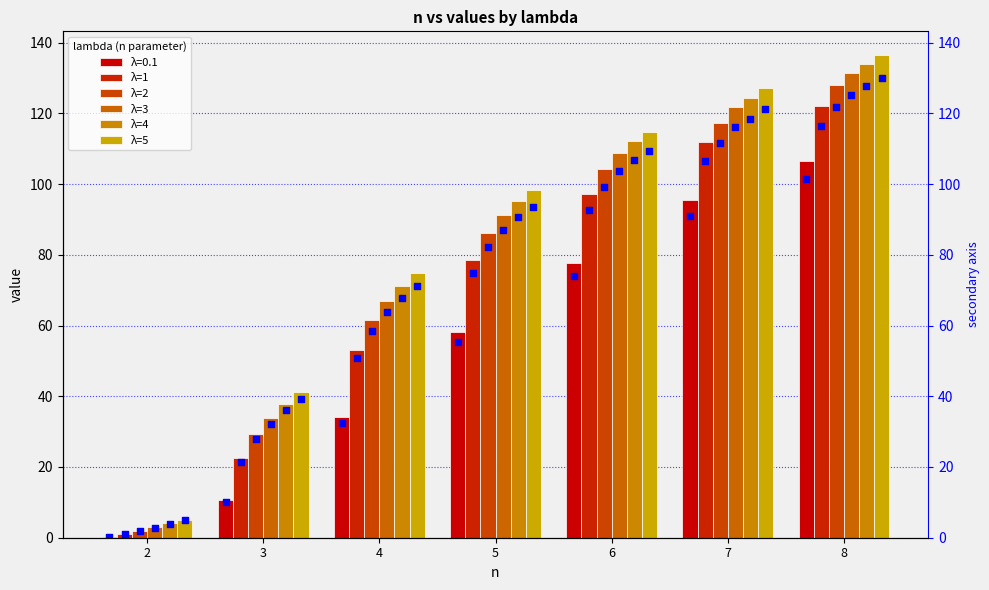

What is the total value across all series at 2?

15.2